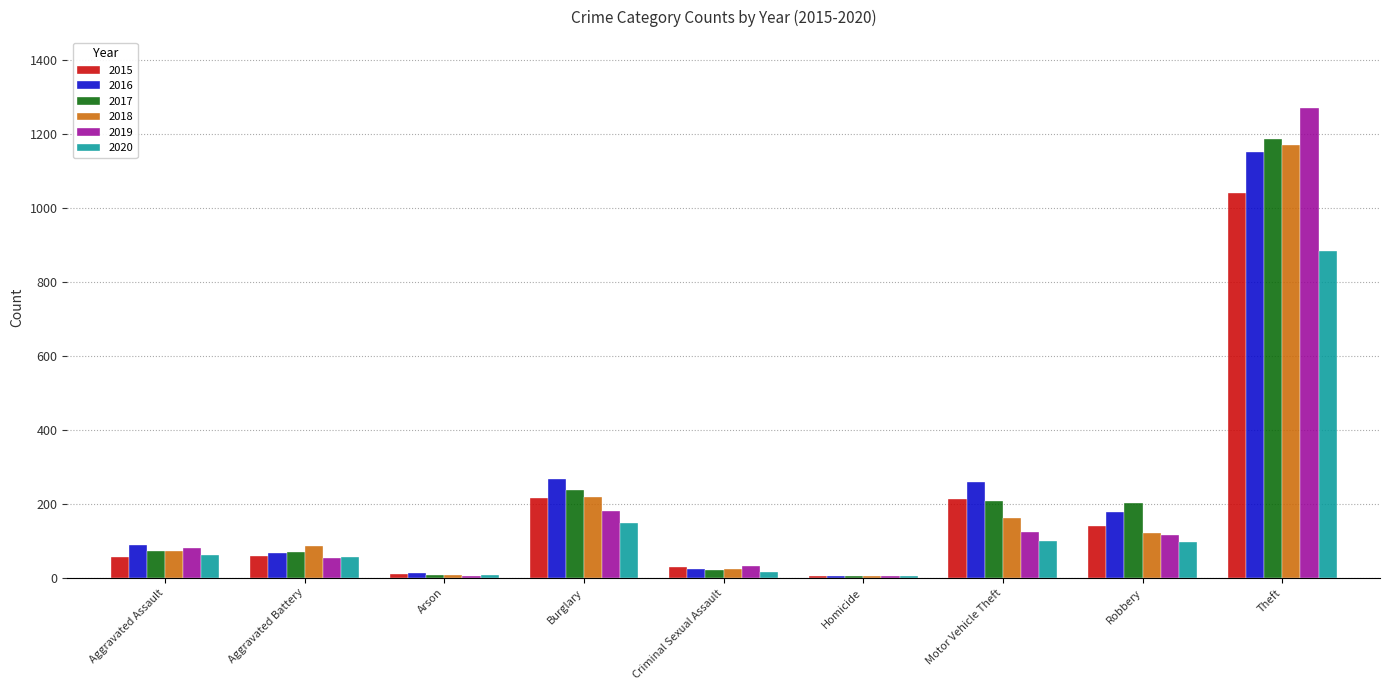

Which category has the highest value in the 2019 series?

Theft